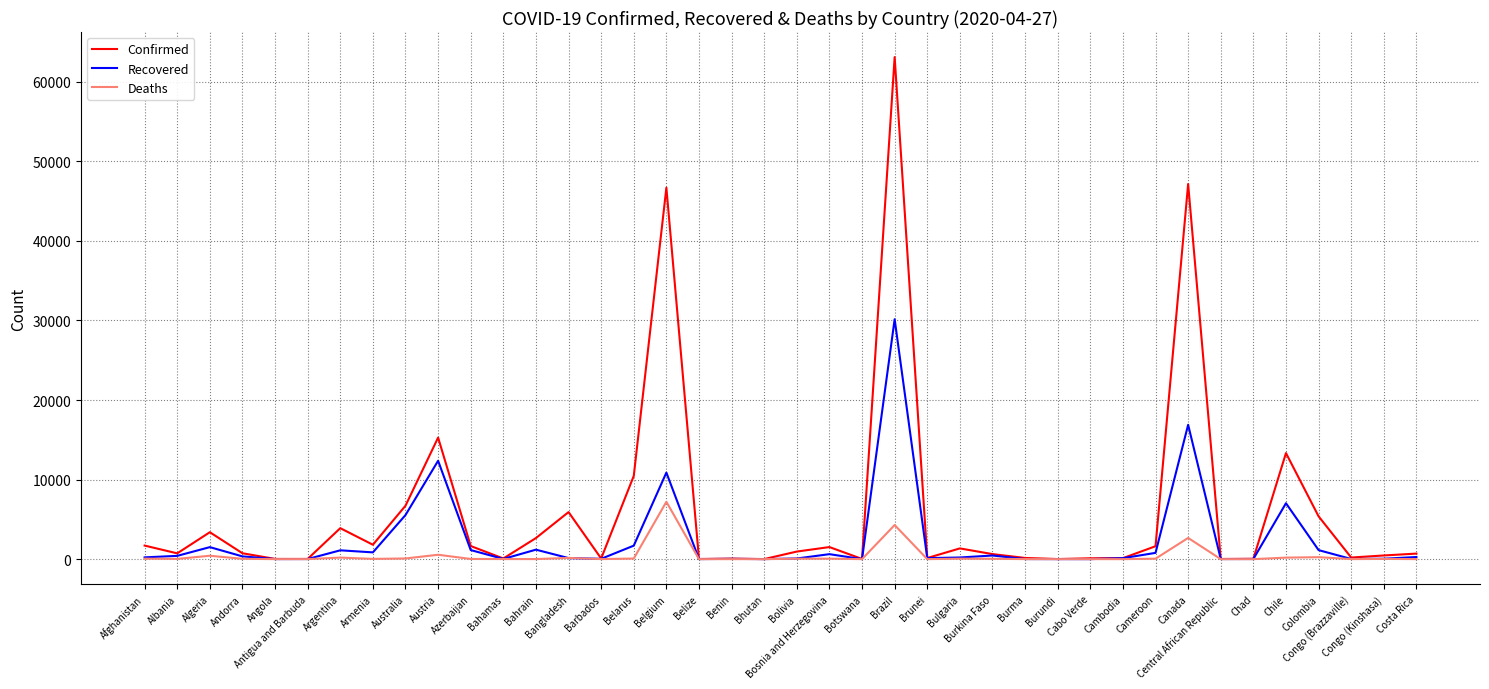

List the series in order of their peak value, lowest first.

Deaths, Recovered, Confirmed